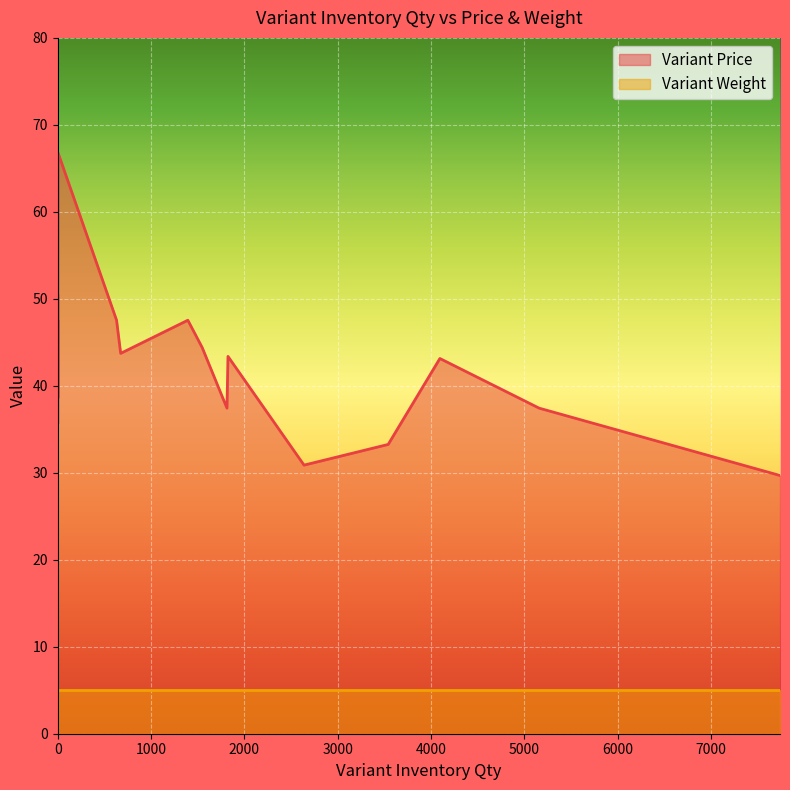

Rank the series at 674 from highest to lowest value.

Variant Price, Variant Weight